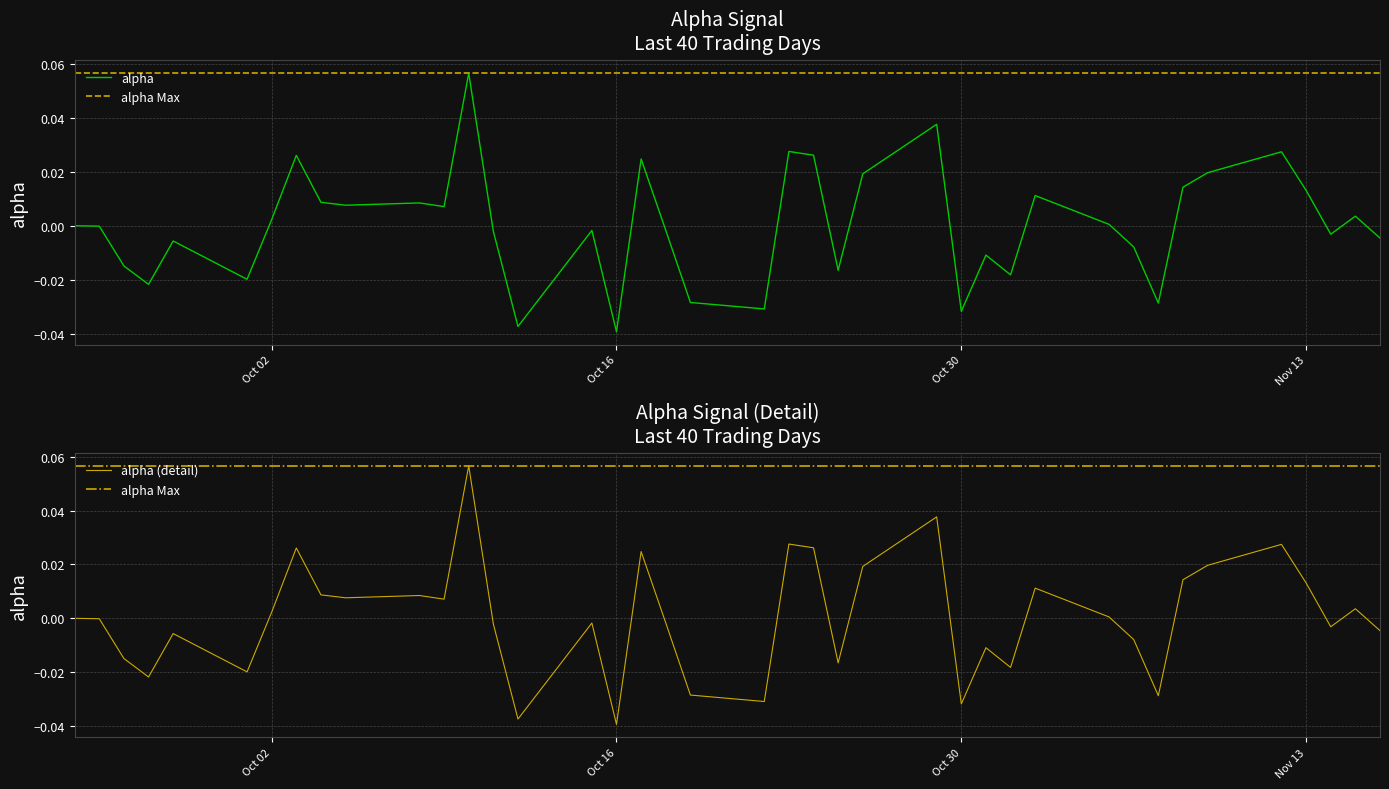

Rank the categories by value from highest to lowest.

2018-10-10, 2018-10-29, 2018-10-23, 2018-11-12, 2018-10-24, 2018-10-03, 2018-10-17, 2018-11-09, 2018-10-26, 2018-11-08, 2018-11-13, 2018-11-02, 2018-10-04, 2018-10-08, 2018-10-05, 2018-10-09, 2018-11-15, 2018-10-02, 2018-11-05, 2018-09-24, 2018-09-25, 2018-10-18, 2018-10-15, 2018-10-11, 2018-11-14, 2018-11-16, 2018-09-28, 2018-11-06, 2018-10-31, 2018-09-26, 2018-10-25, 2018-11-01, 2018-10-01, 2018-09-27, 2018-10-19, 2018-11-07, 2018-10-22, 2018-10-30, 2018-10-12, 2018-10-16